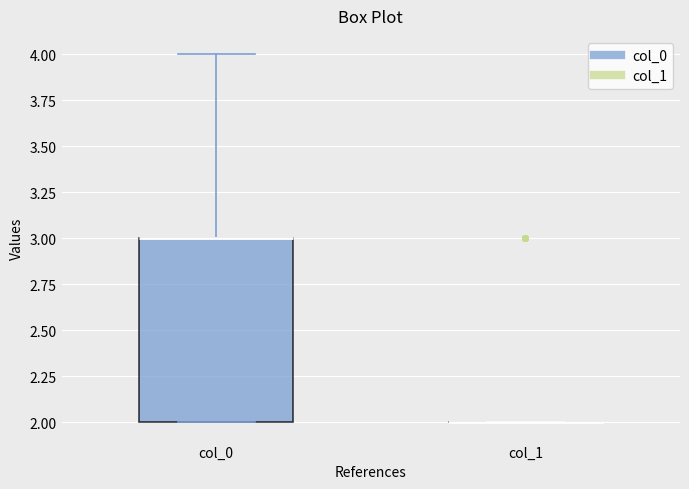

Reading left to right, read every box against the y-axis: the position of its median line, the range the box covers, and the ends of its whiskers. The values are not printed on the chart, so give them approximately, as read against the axis.

col_0: median 3 (drawn on the box's upper edge), box 2 to 3, whiskers 2 to 4
col_1: box collapsed to a line at 2, whiskers 2 to 2